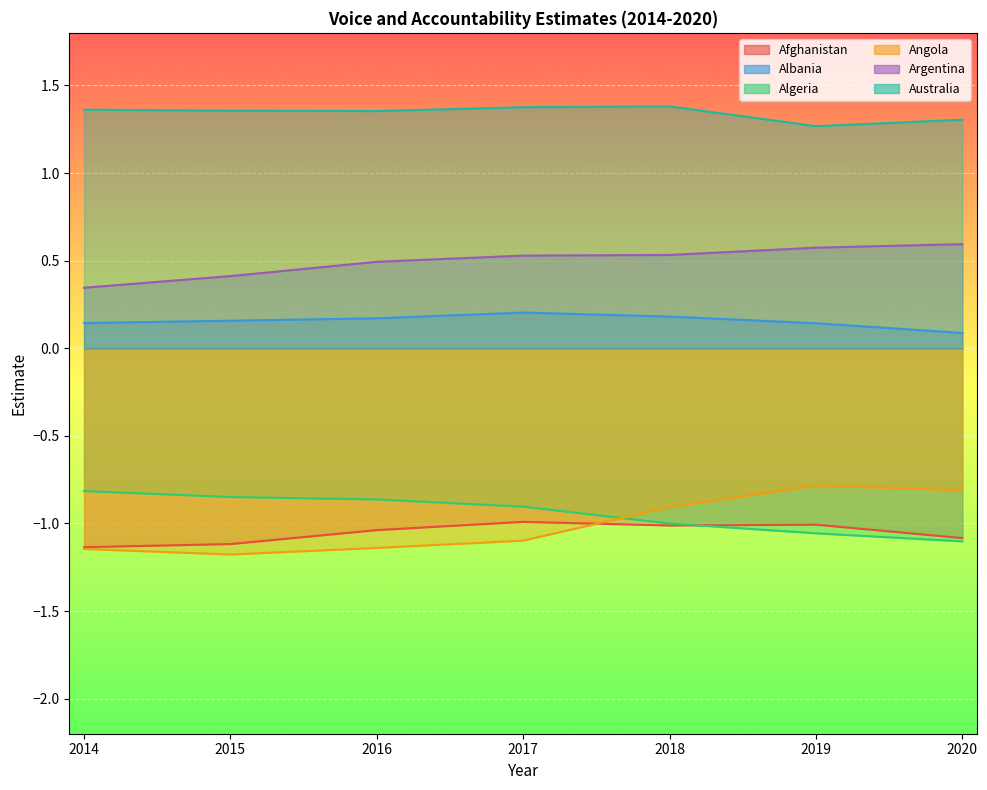

Does the chart display data point markers on the line(s)?

No